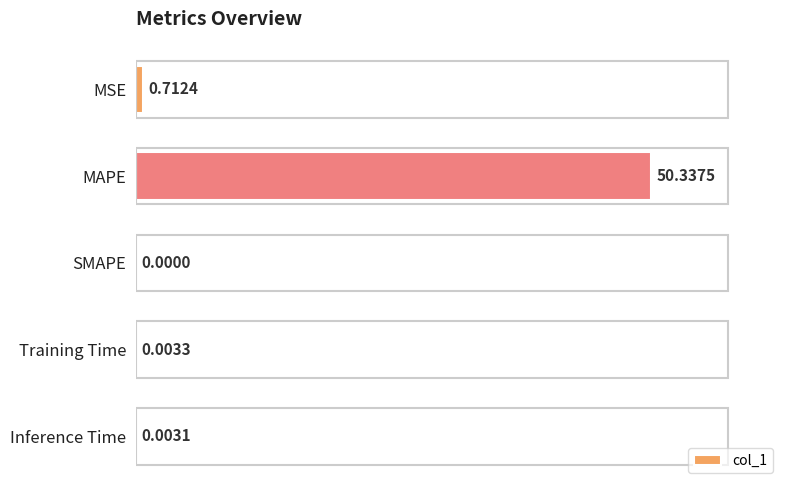

At which label is the value closest to 25?

MSE